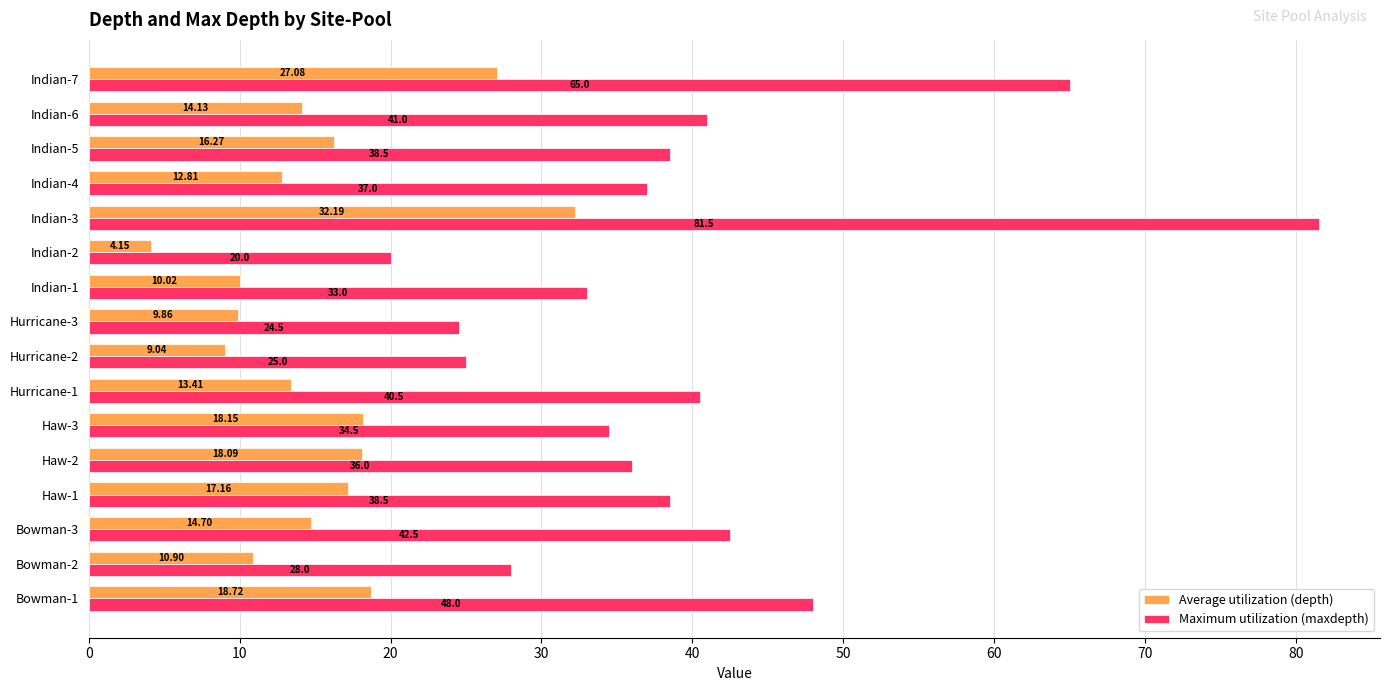

How many data points does each series have?

16